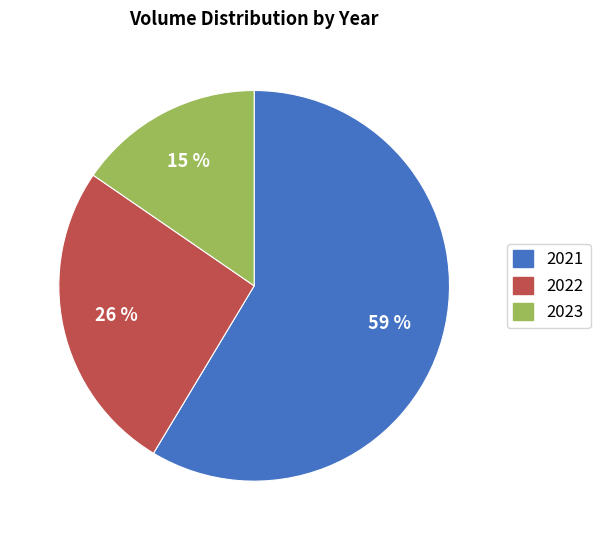

To the nearest percent, what is the average slice percentage?

33%